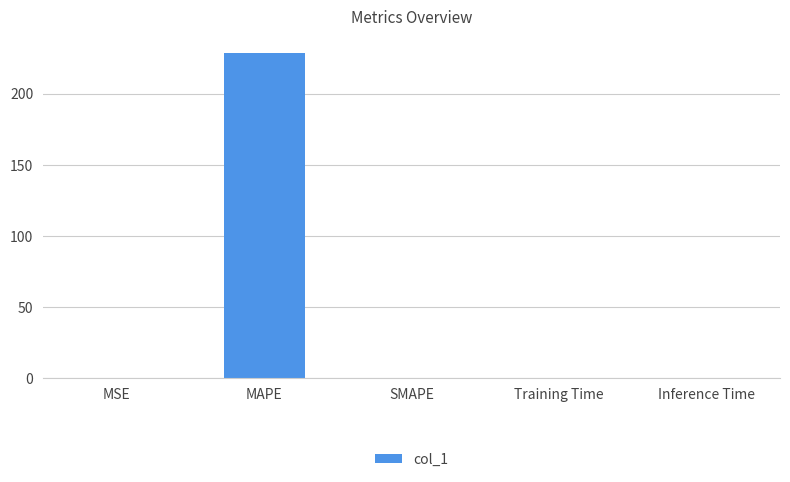

What is the sum of all values?

228.8